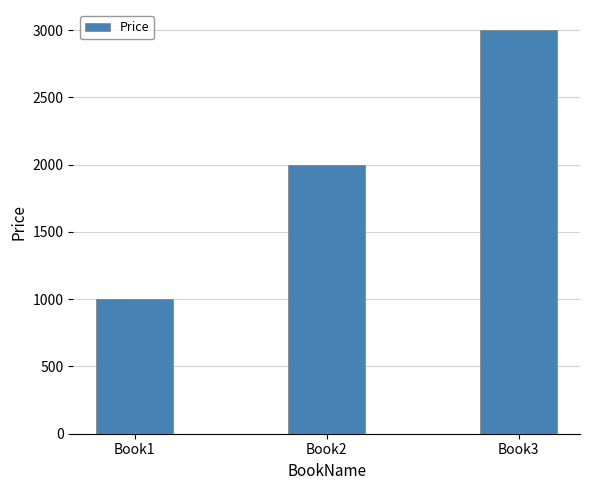

Count the number of data series in this chart.

1